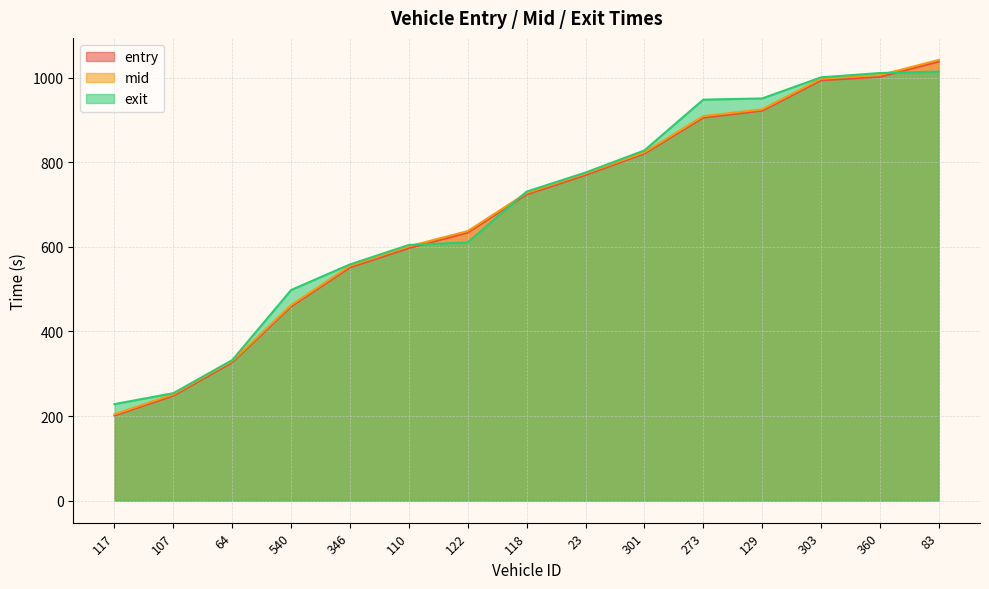

What is the label of the 11th point from the left?

273